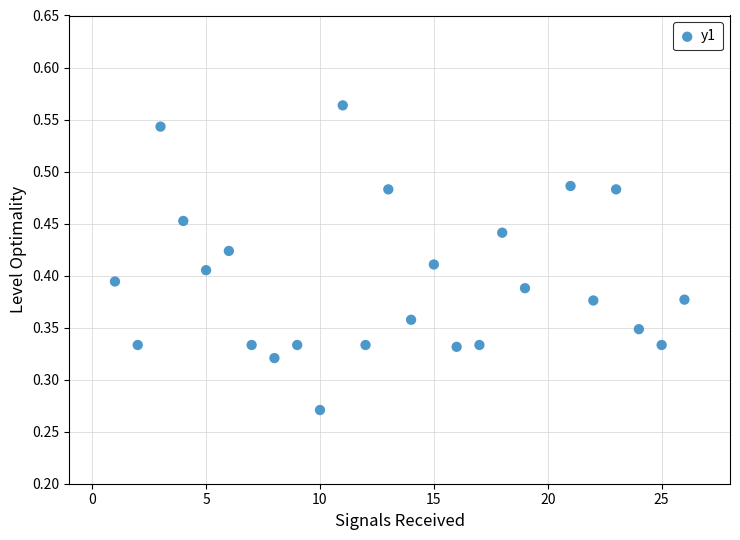

What is the range of X values (max minus min)?

25.0